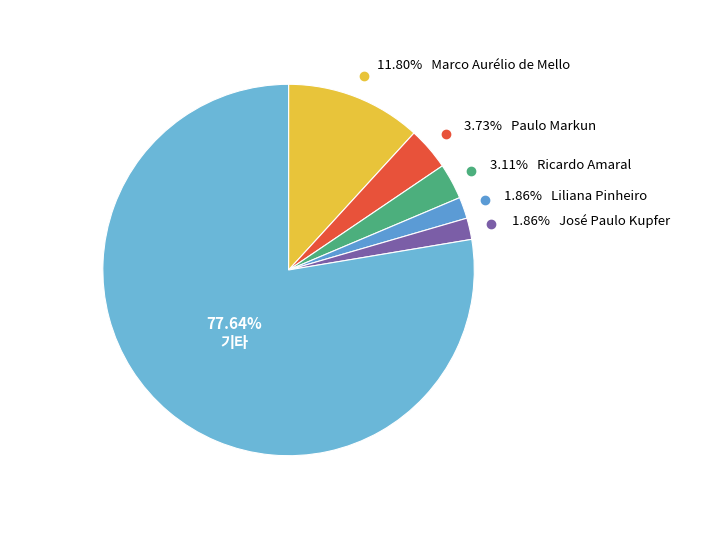

Is there a majority slice in this chart?

Yes